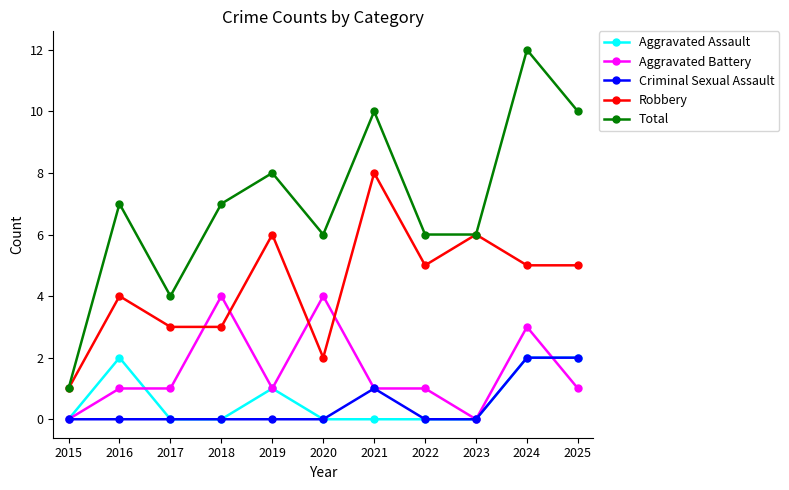

Which category has the highest value across all series?

2024